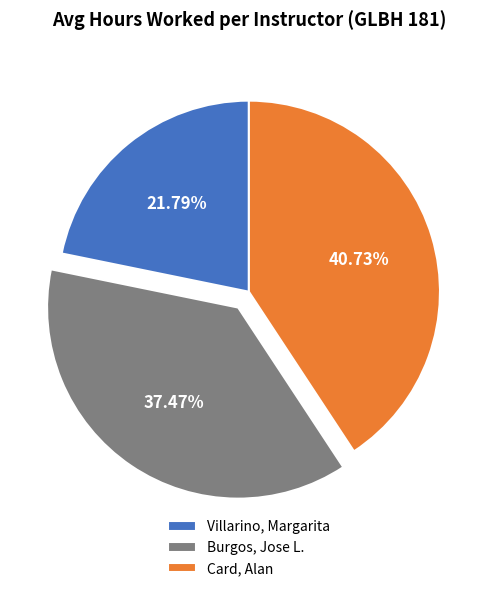

Does Villarino, Margarita account for over 50% of the chart?

No